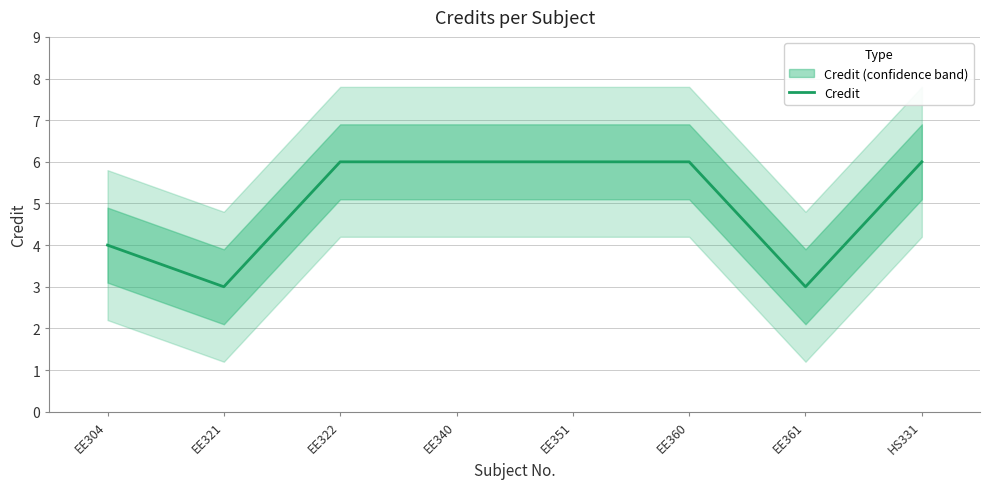

Where is the data nearest to the value 4?

EE304